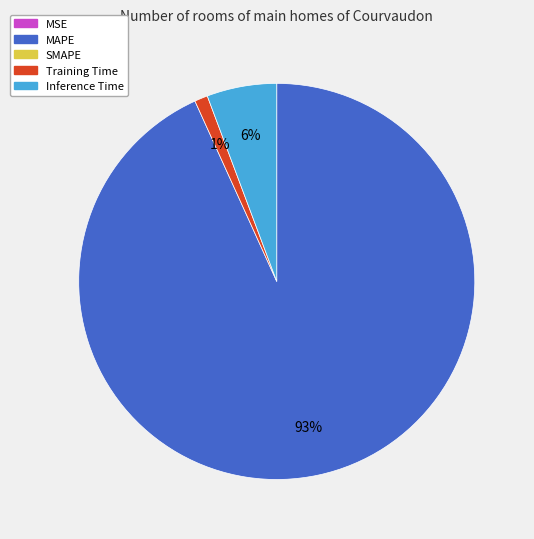

To the nearest percent, what is the difference between the largest and smallest slice percentages?

93%